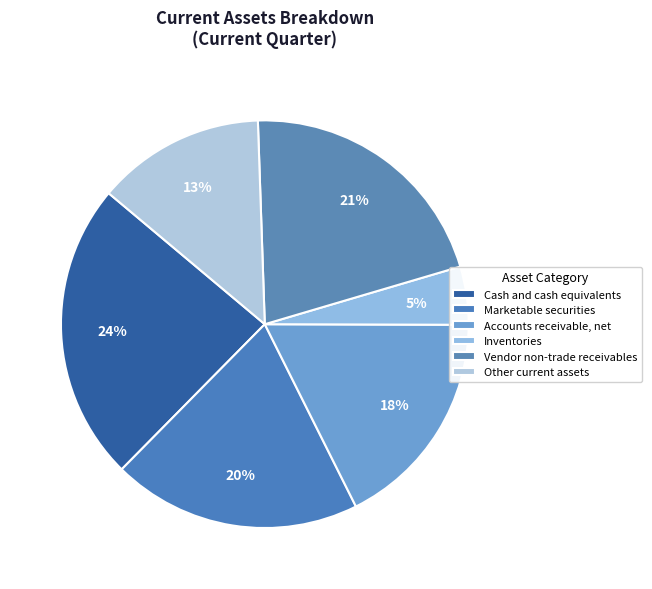

How much of the chart is everything except Accounts receivable, net?

82.4%